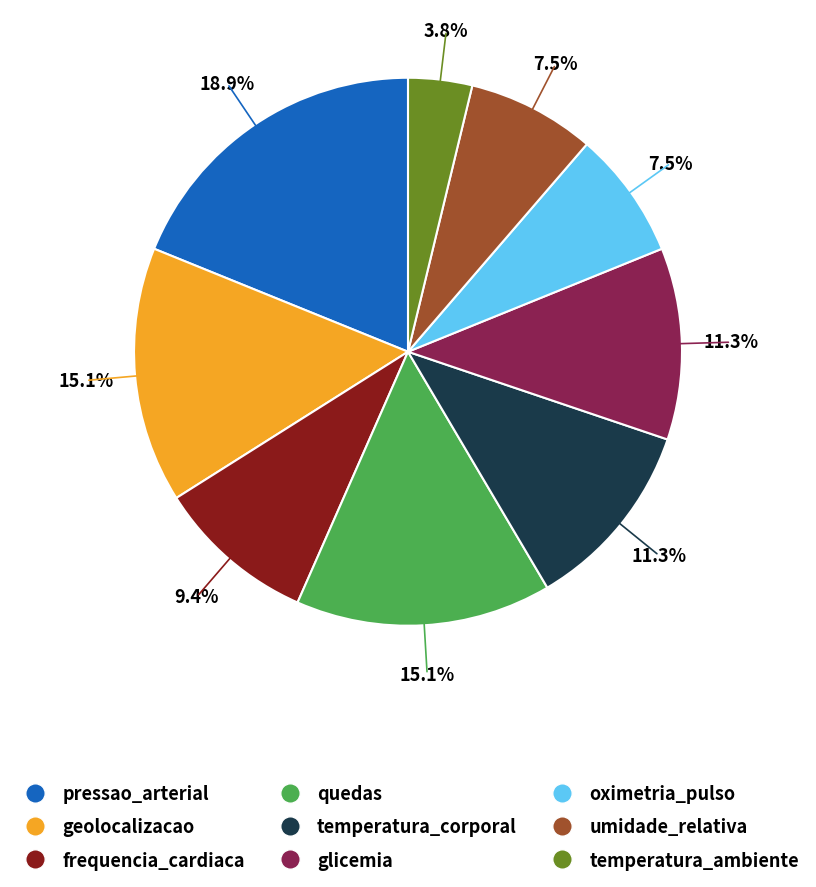

Approximately how many times larger is the value at glicemia compared to frequencia_cardiaca?

1.2